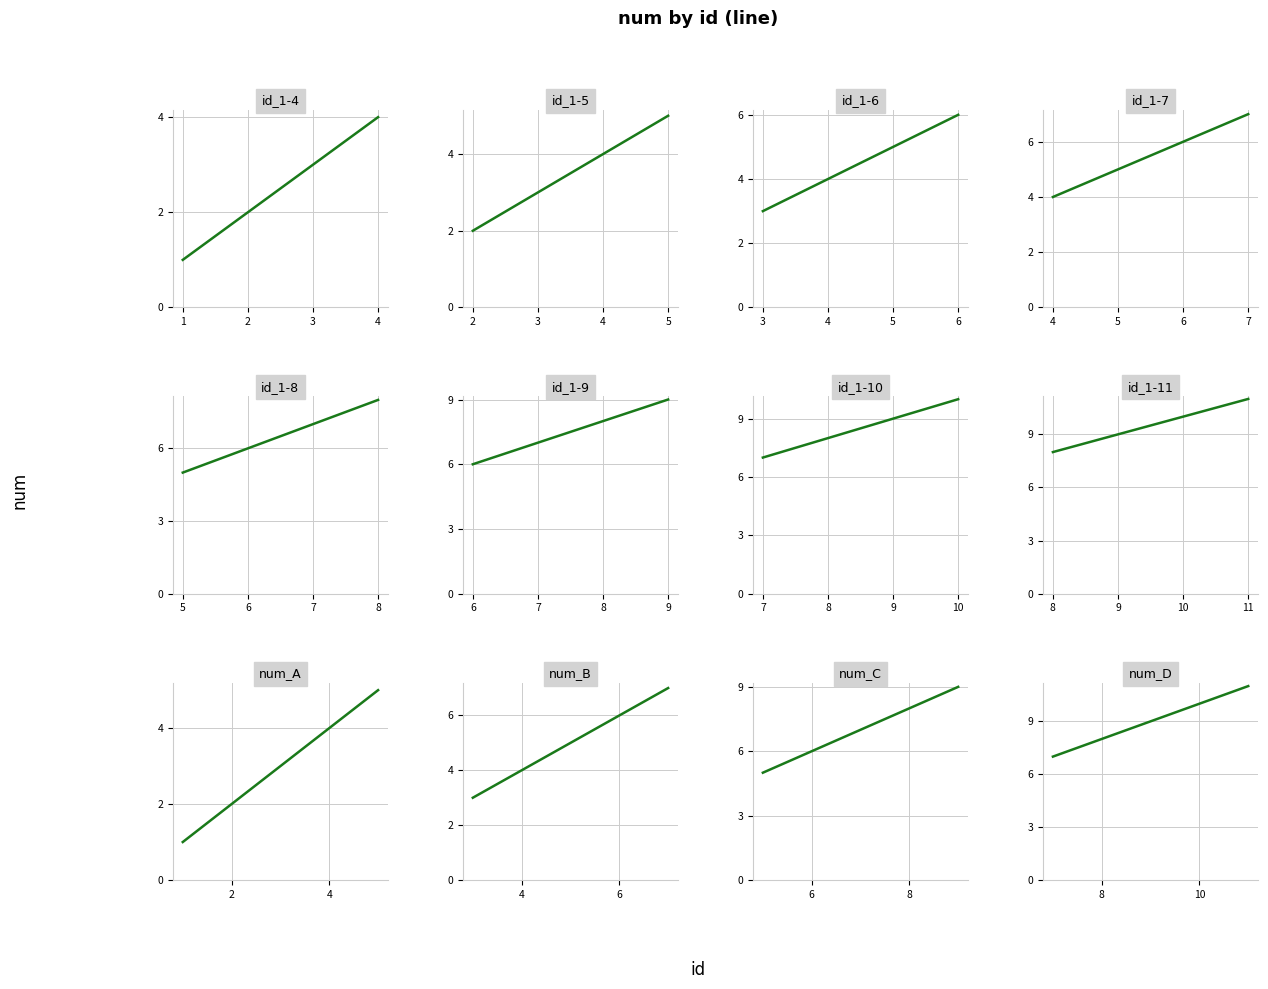

What is the maximum value shown in the chart?

11